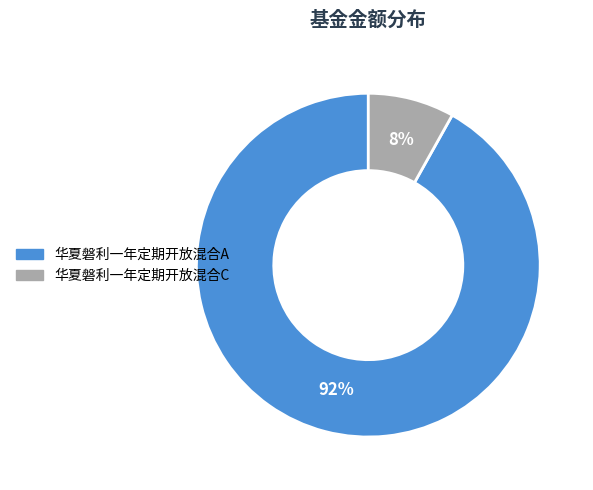

The 华夏磐利一年定期开放混合C slice represents 8% of the pie. True or false?

True